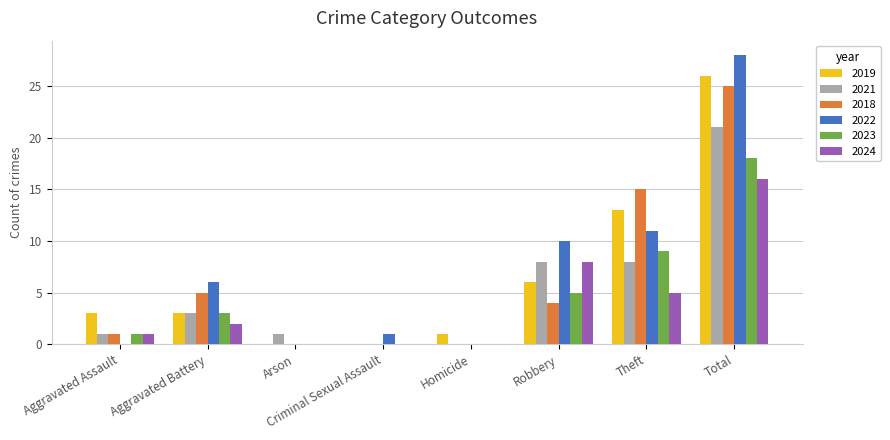

Is the value of 2021 at Aggravated Battery greater than the value of 2024 at Robbery?

No